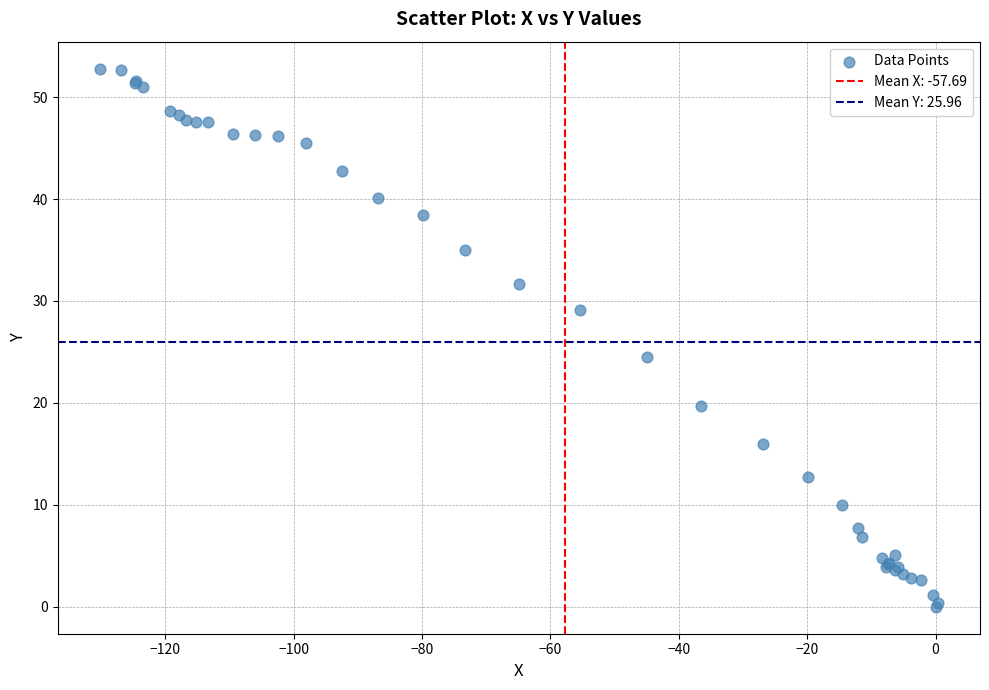

What Y value in the scatter plot is closest to 26?

24.5